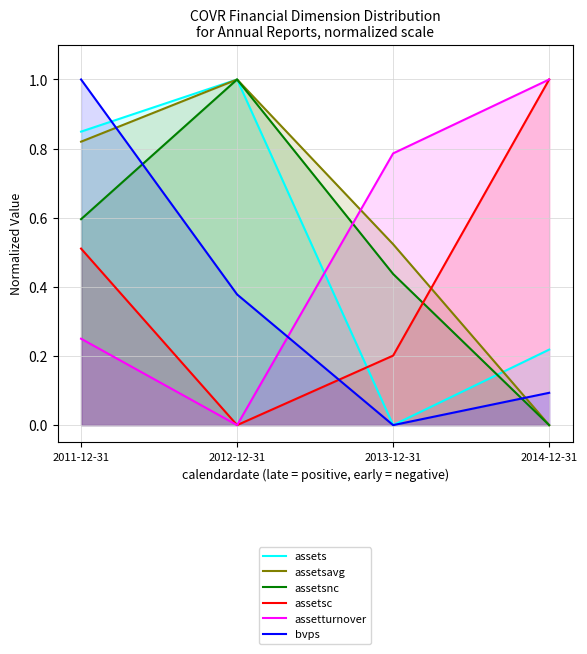

What is the sum of all bvps values?

1.5